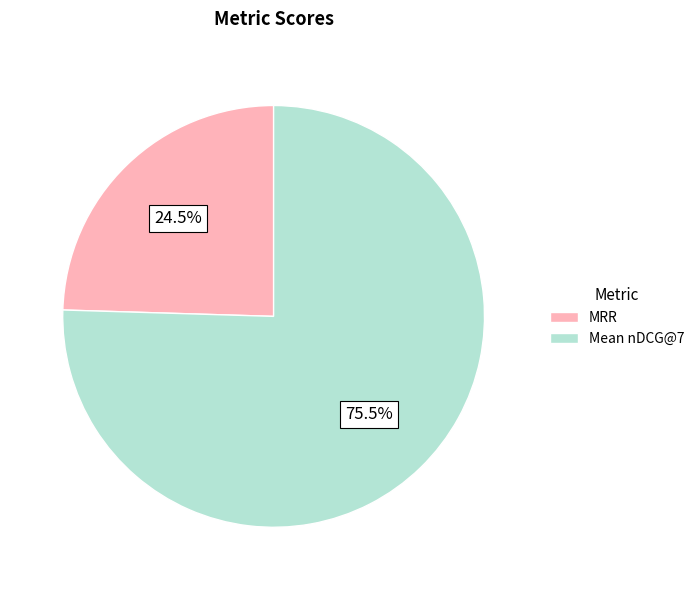

Rank the categories by value from lowest to highest.

MRR, Mean nDCG@7